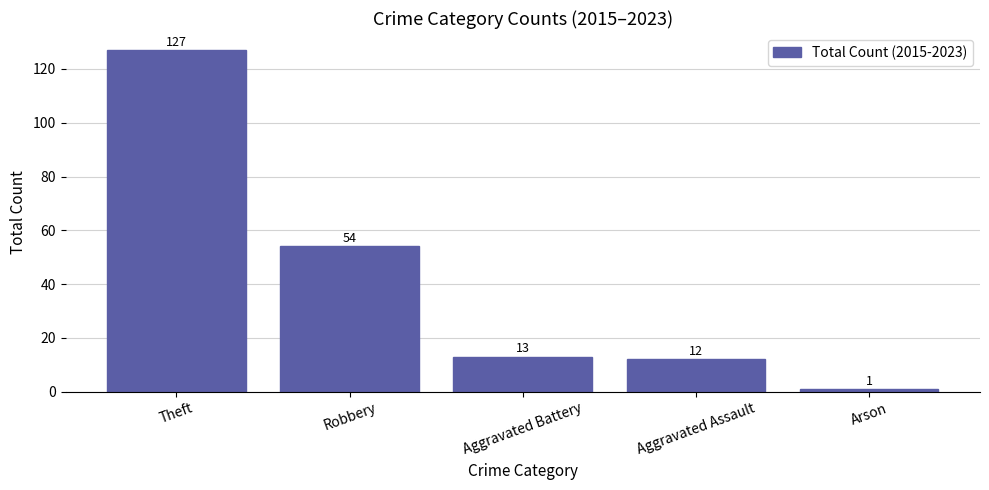

The value at Robbery is 54. True or false?

True